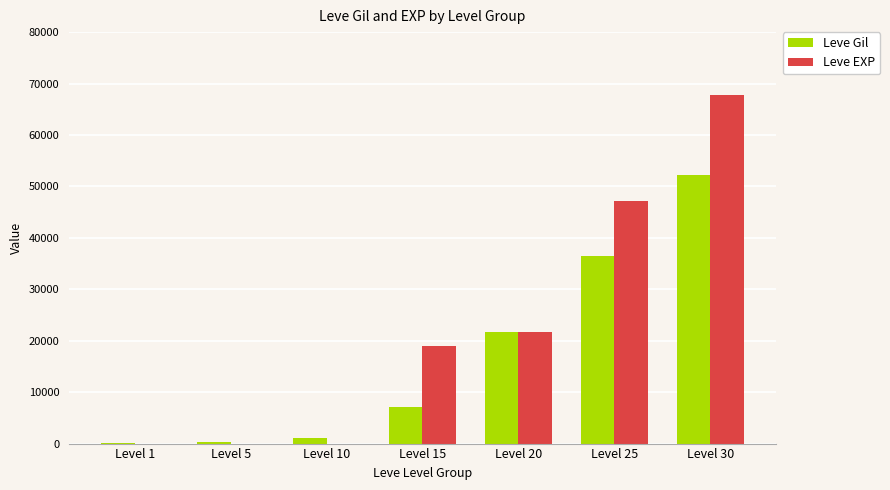

What is the maximum value for Leve Gil?

52220